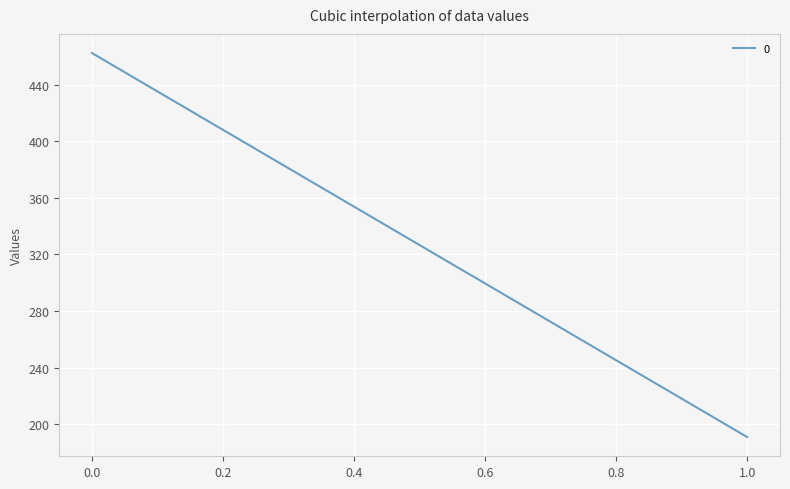

At which label is the value closest to 326?

1